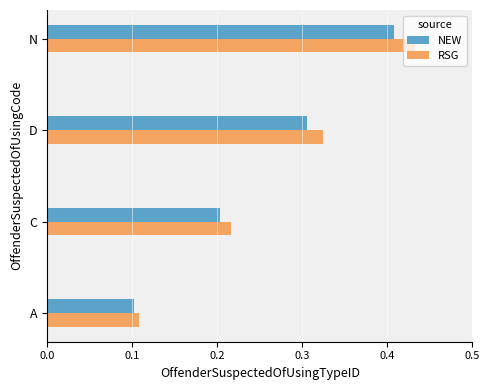

What is the sum of all NEW values?

1.0